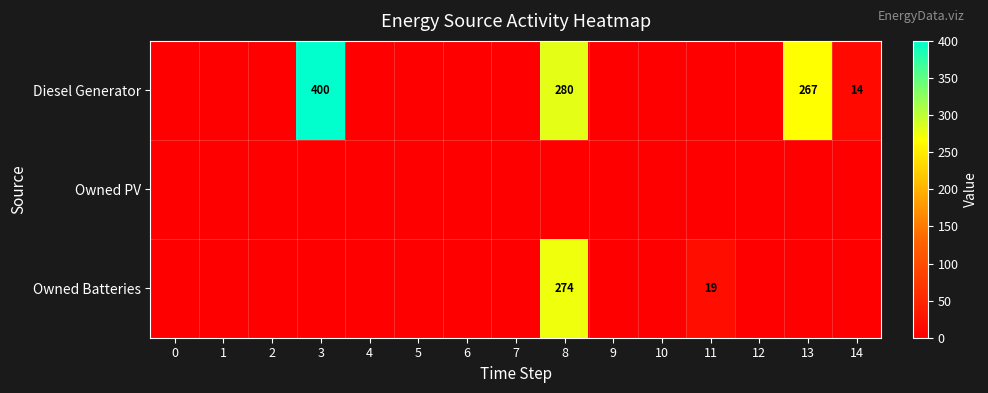

True or false: Owned Batteries has a value of 274 at 8.

True